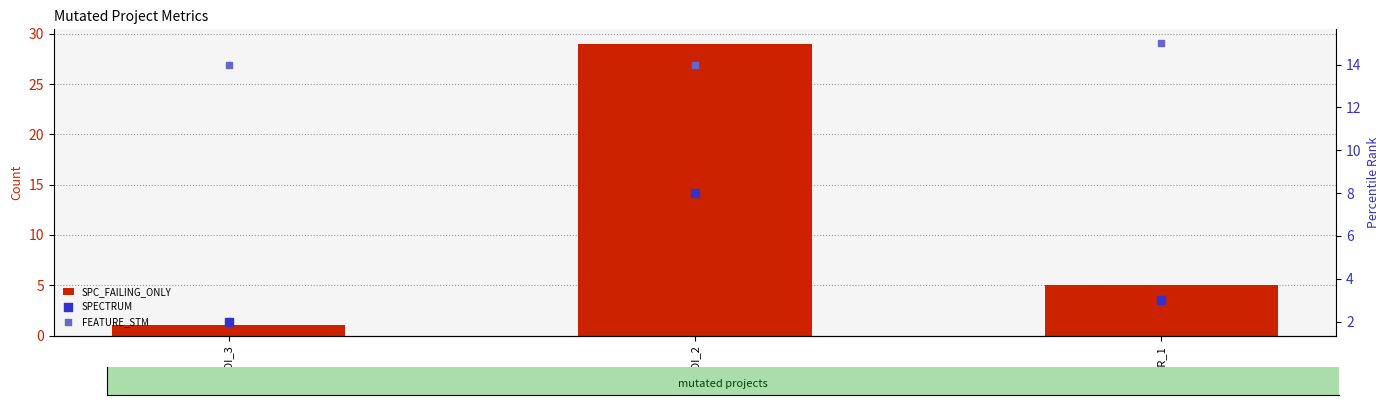

What is the total value across all series at COI_3?

17